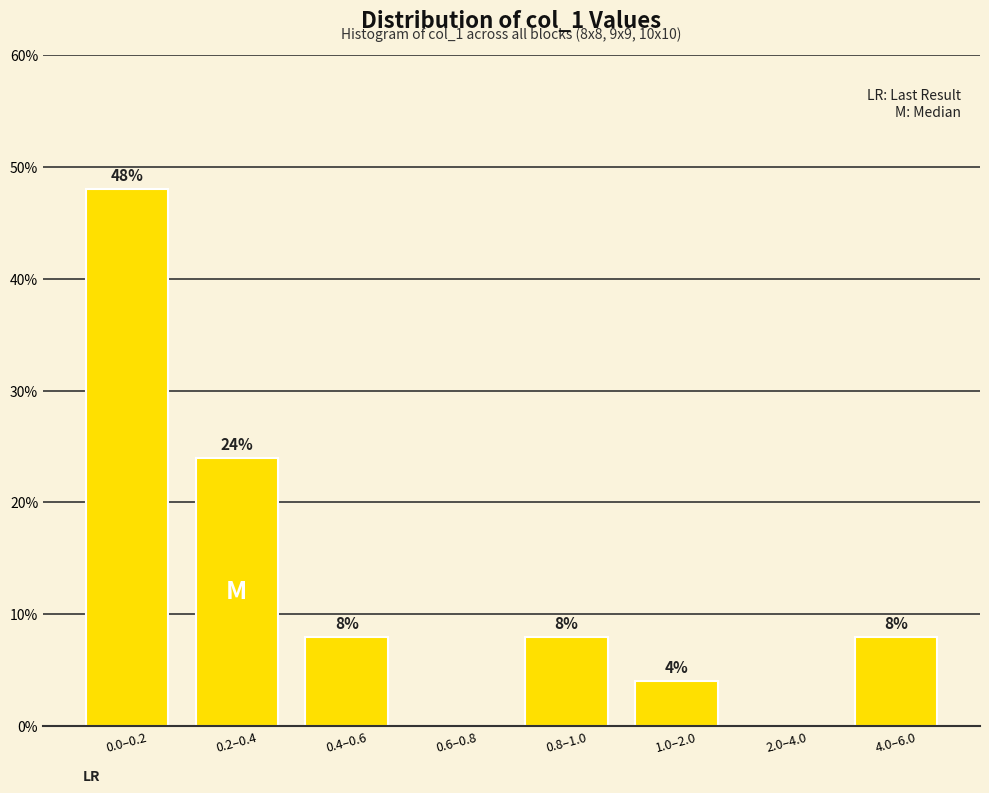

Reading left to right, transcribe all the data shown in this chart.

0.0–0.2=48	0.2–0.4=24	0.4–0.6=8	0.6–0.8=0	0.8–1.0=8	1.0–2.0=4	2.0–4.0=0	4.0–6.0=8